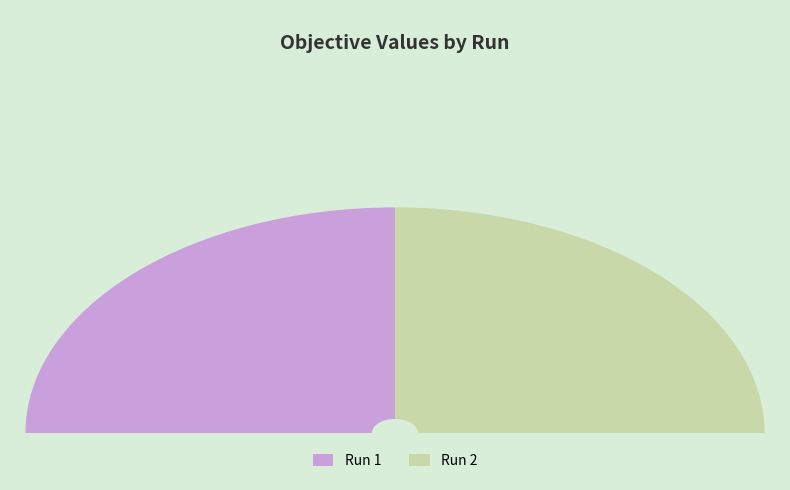

The Run 1 slice represents 50% of the pie. True or false?

True